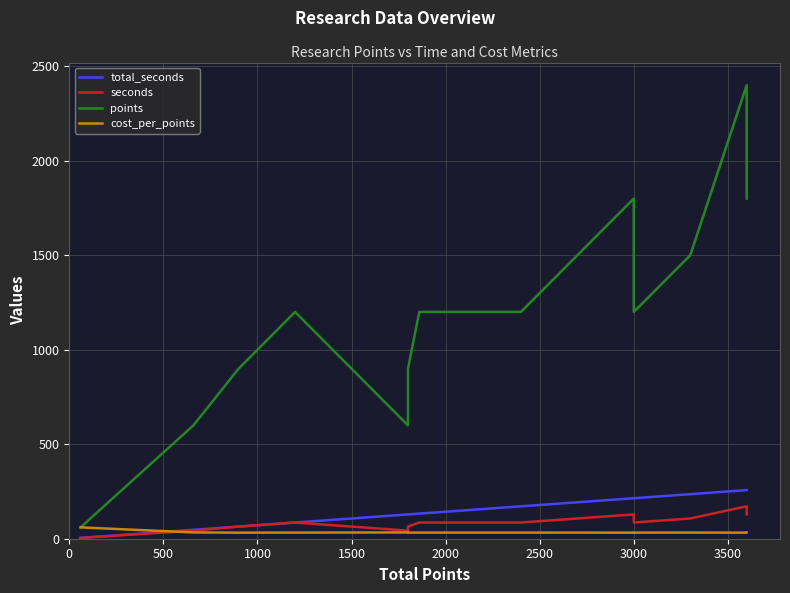

In cost_per_points, how many points are higher than both neighbors (excluding endpoints)?

1